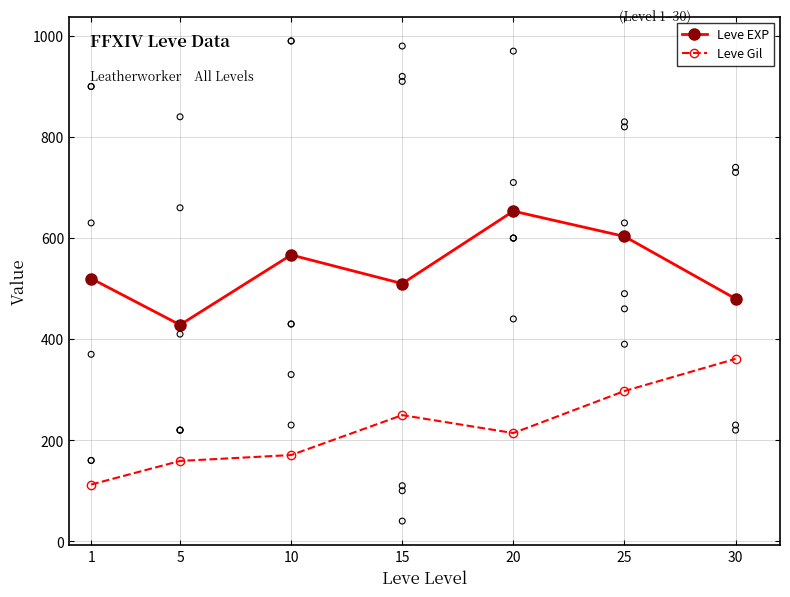

What is the total value across all series at 1?

632.3